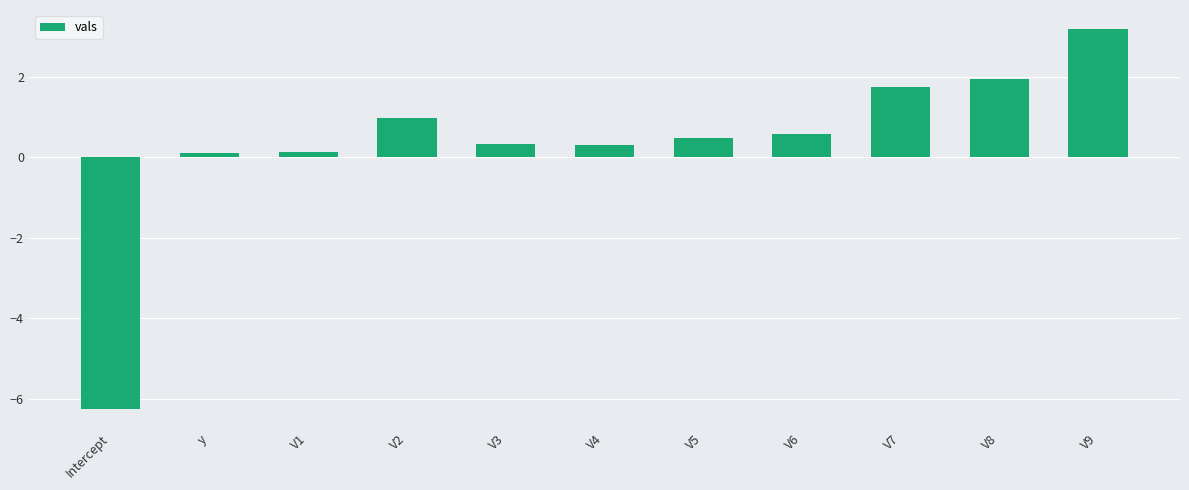

Are the bars grouped side by side (vs. stacked)?

No